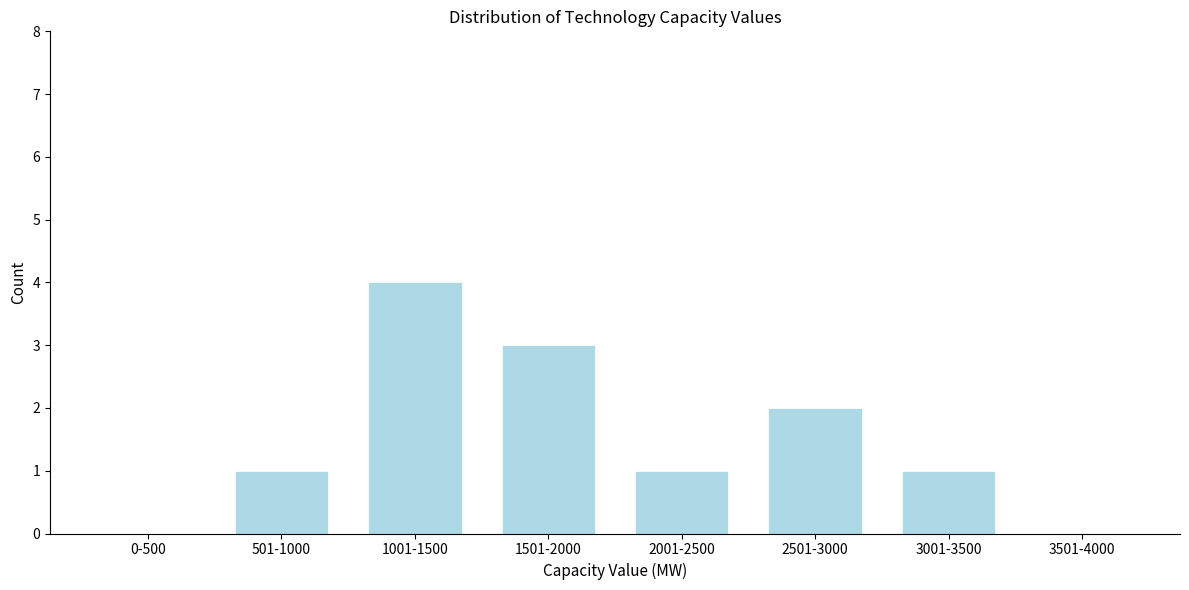

Is it true that the value at 2001-2500 is 0?

False